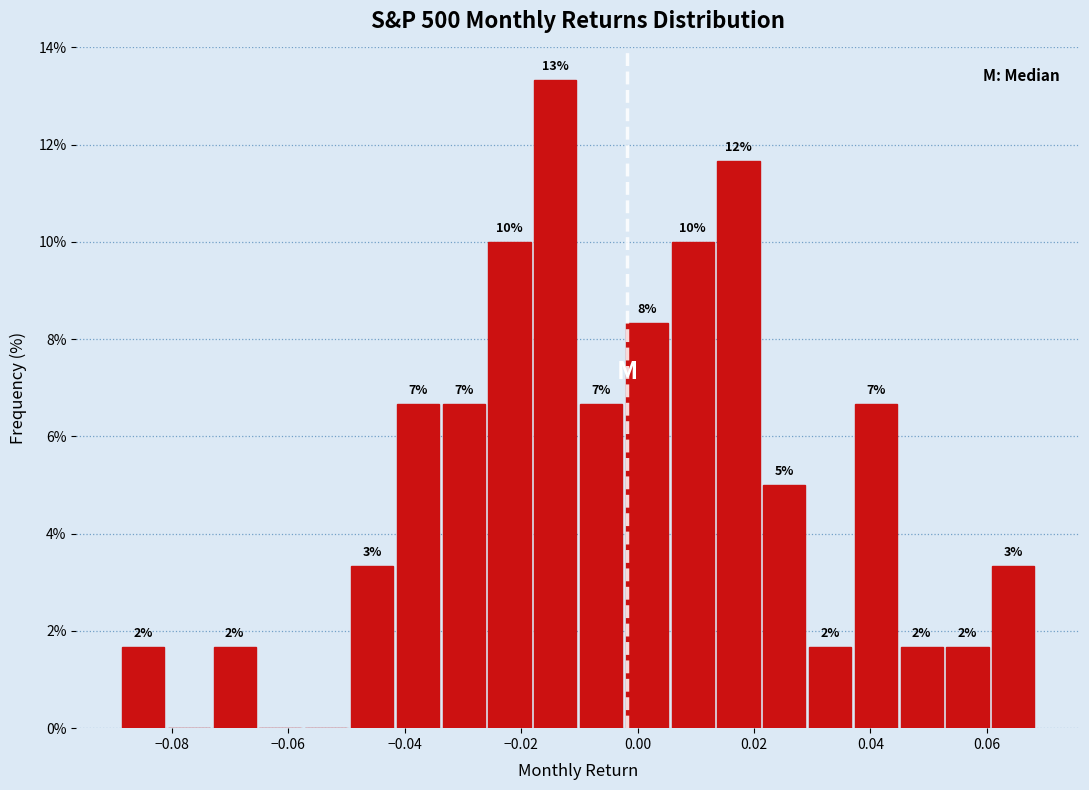

Around what value on the x-axis is the tallest bar? Give the approximate position of its centre, as read against the axis.

-0.014